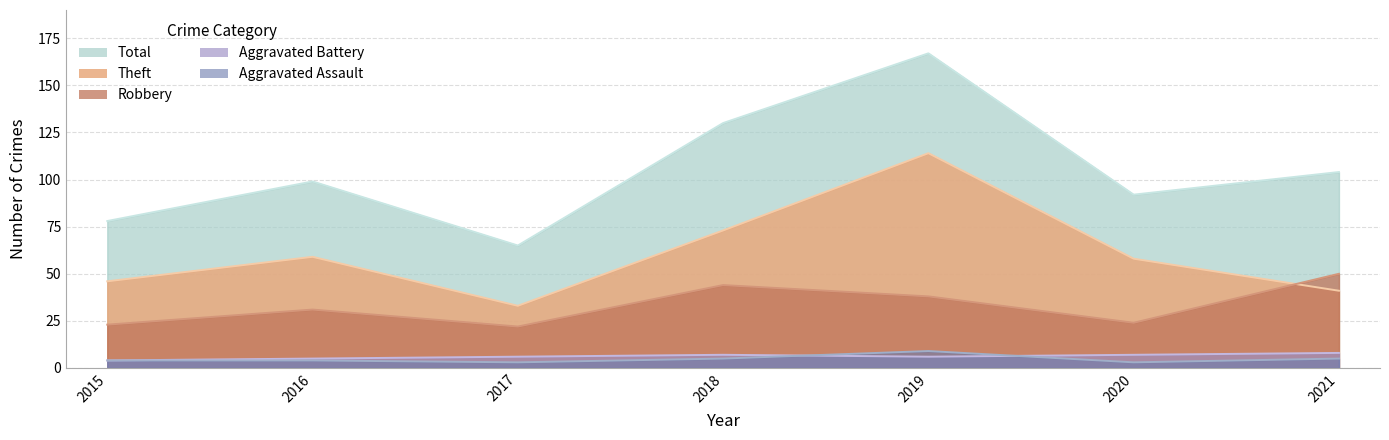

What is the maximum value shown in the chart?

167